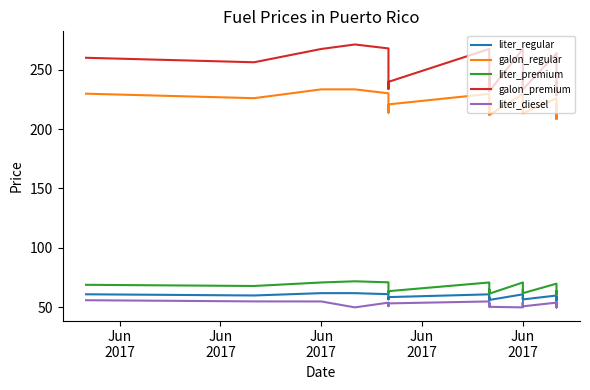

Rank the series at Jun
2017 from highest to lowest value.

galon_premium, galon_regular, liter_premium, liter_regular, liter_diesel